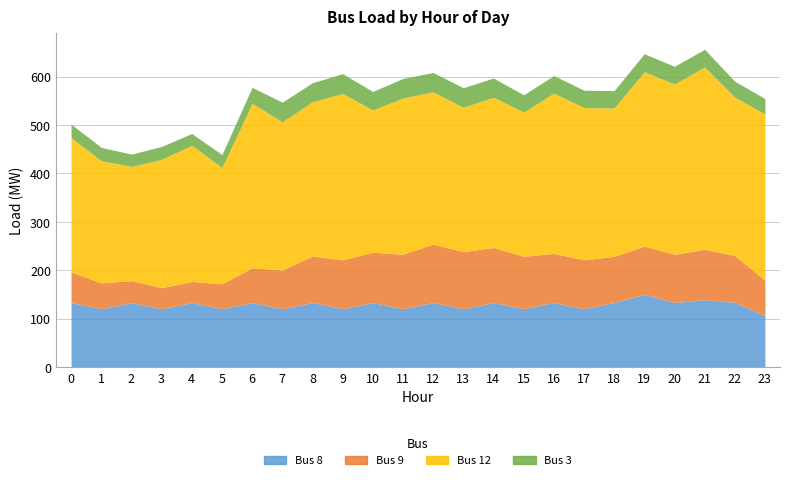

Which series has the largest total across all categories?

Bus 12